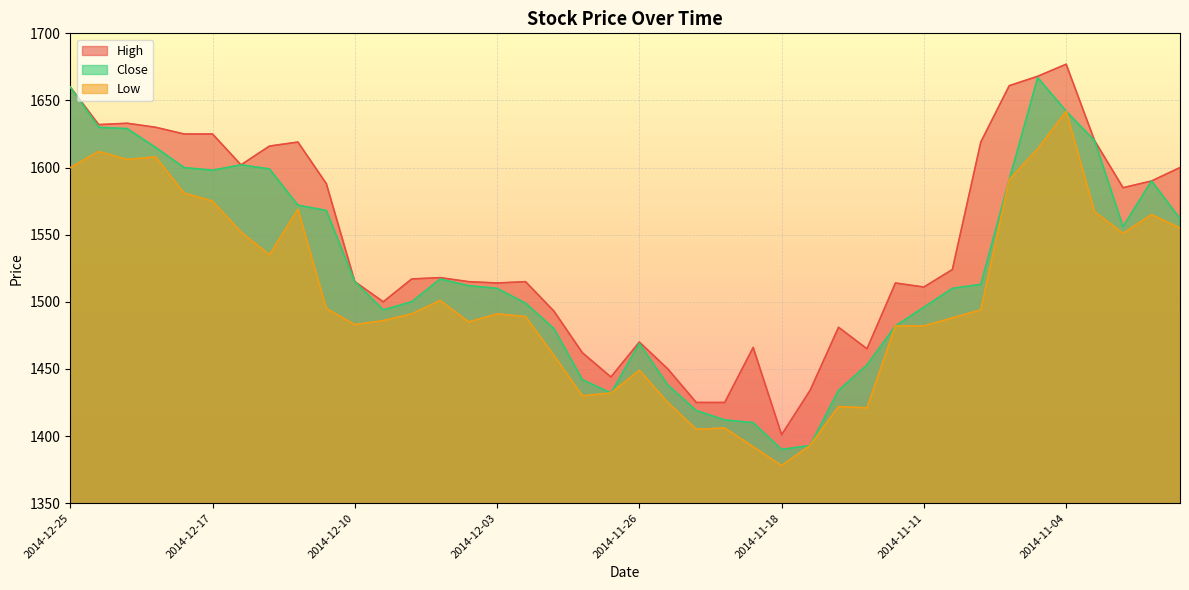

How many interior local valleys does the Low series have?

9